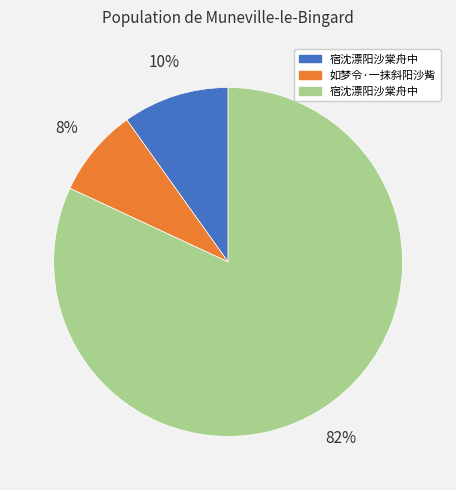

Is there a majority slice in this chart?

Yes